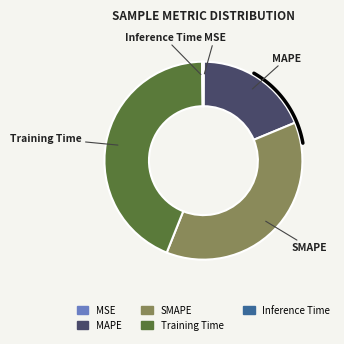

Is there any slice that represents more than half of the pie?

No